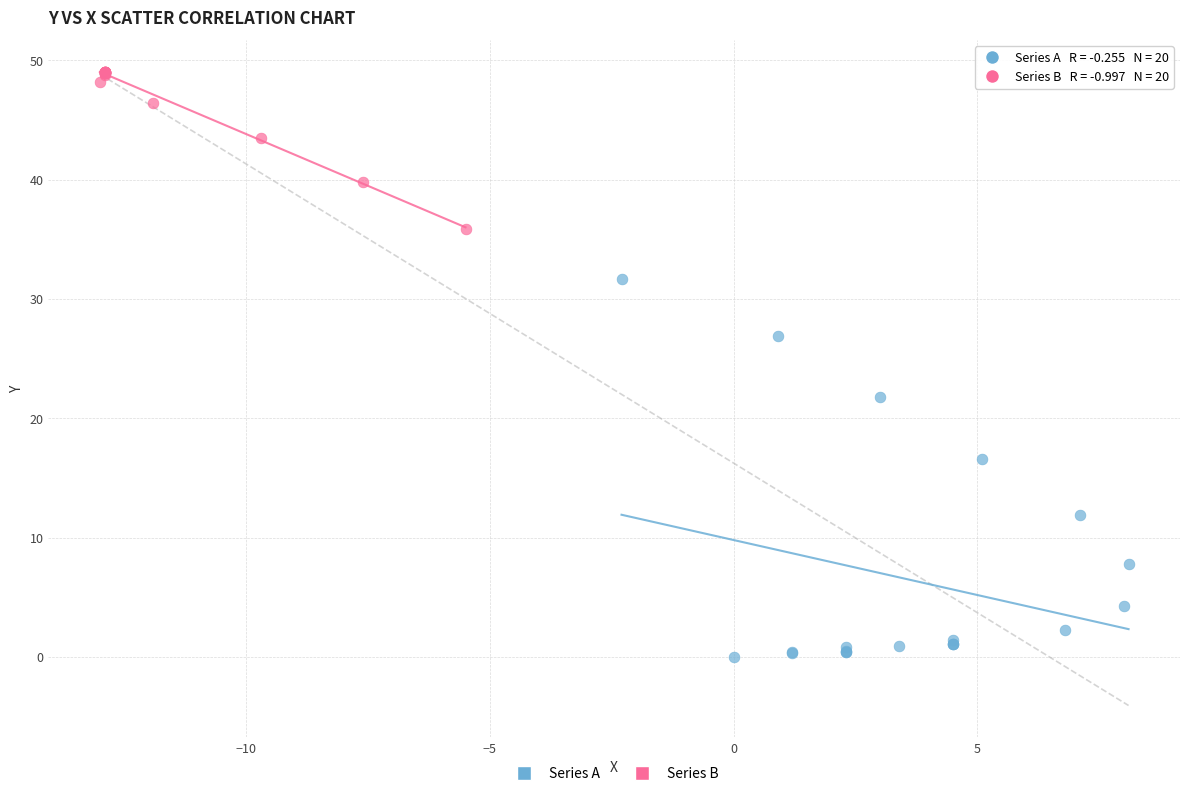

What are all the series names shown in the legend?

Series A, Series B